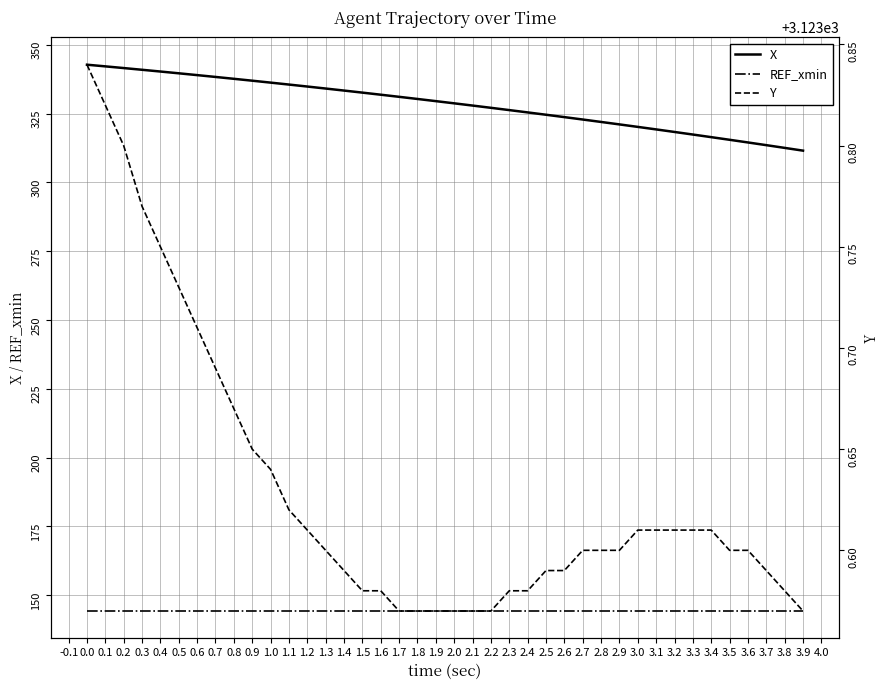

The value of X at 2.5 is 441.9. True or false?

False